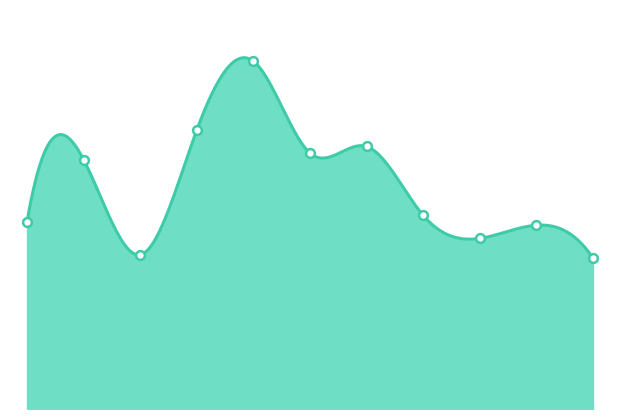

What is the change in value from 2015 to 2024?

-1